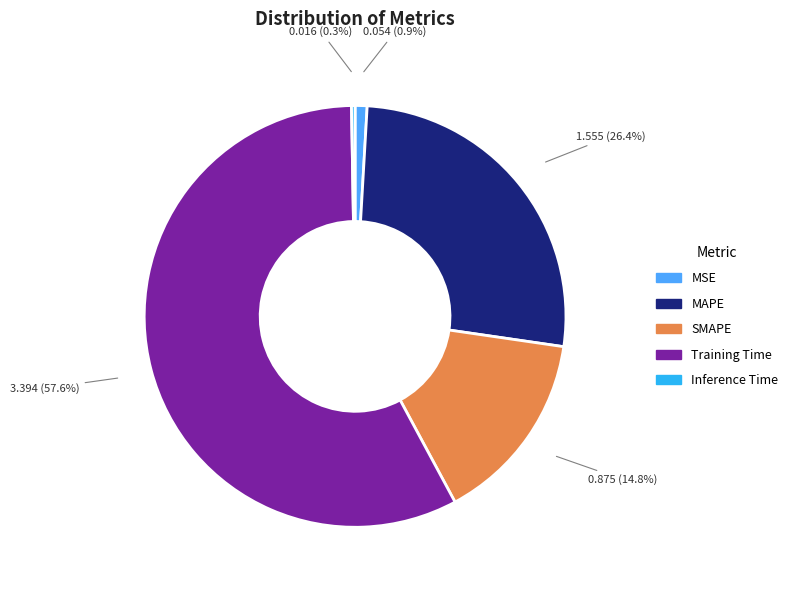

What is the largest slice in the pie chart?

Training Time